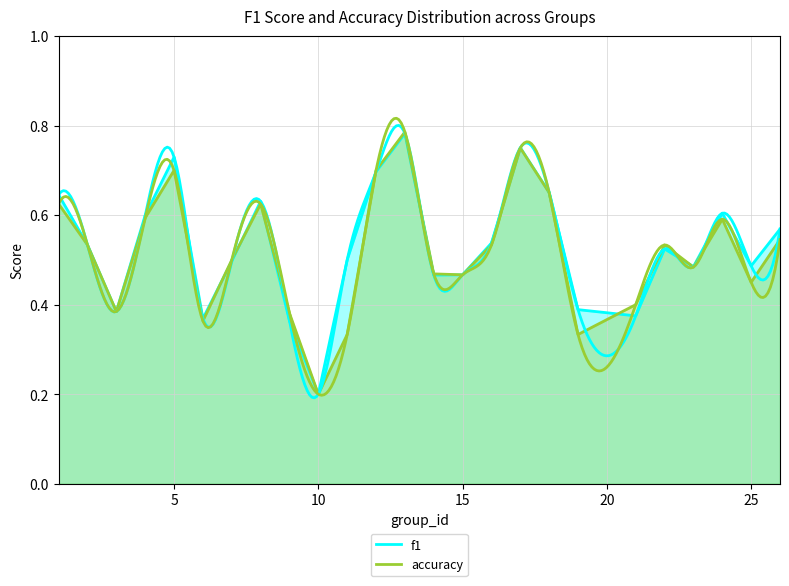

Which has a higher value, 8 or 25?

8